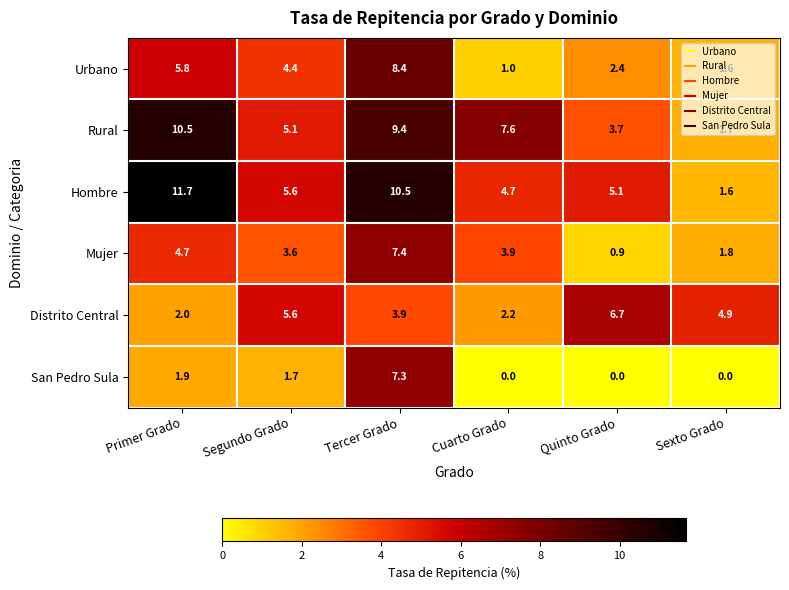

The value of Urbano at Segundo Grado is 5.8. True or false?

False